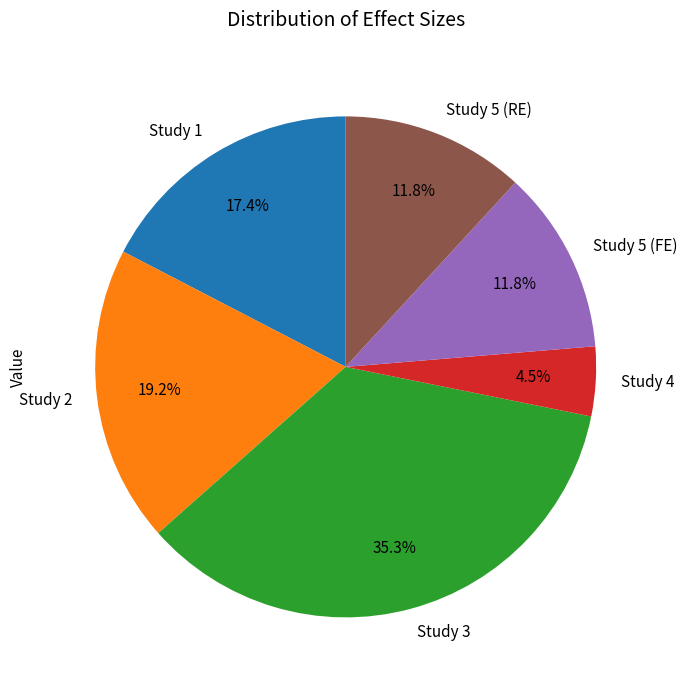

Is there any slice that represents more than half of the pie?

No